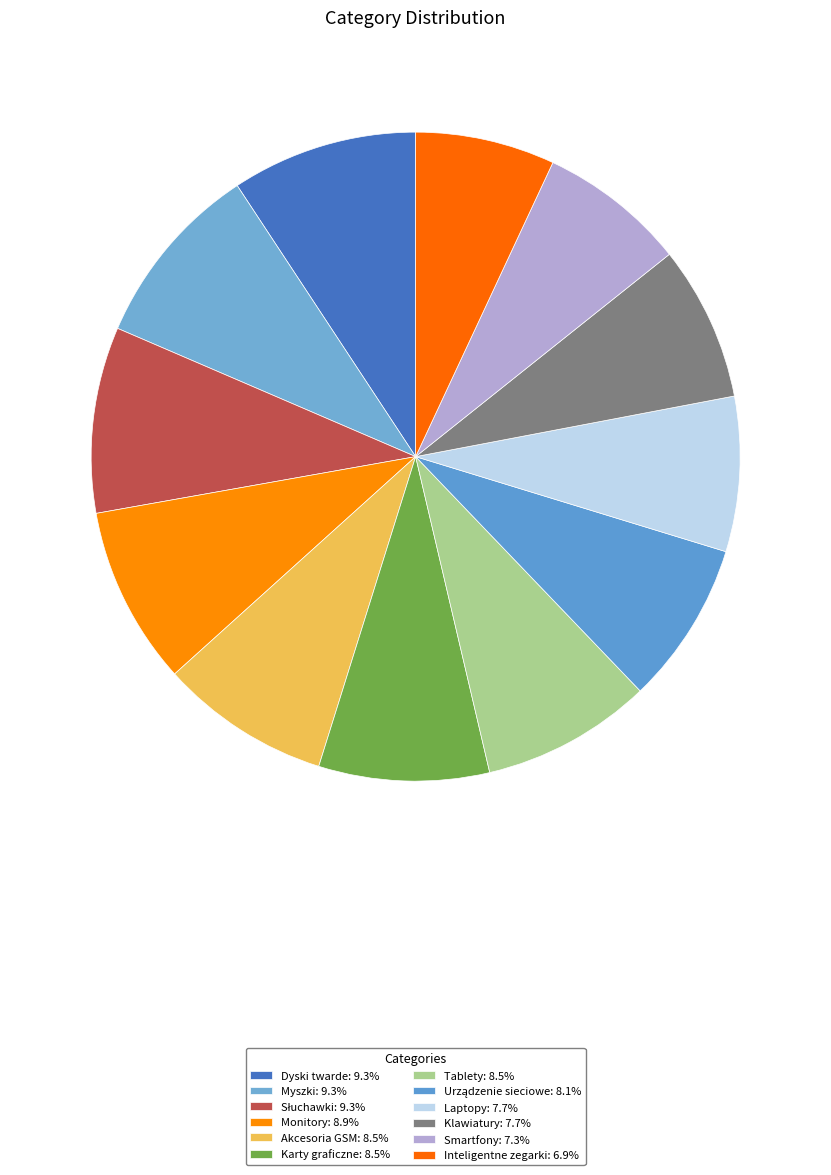

To the nearest percent, what is the combined percentage of Smartfony and Dyski twarde?

17%